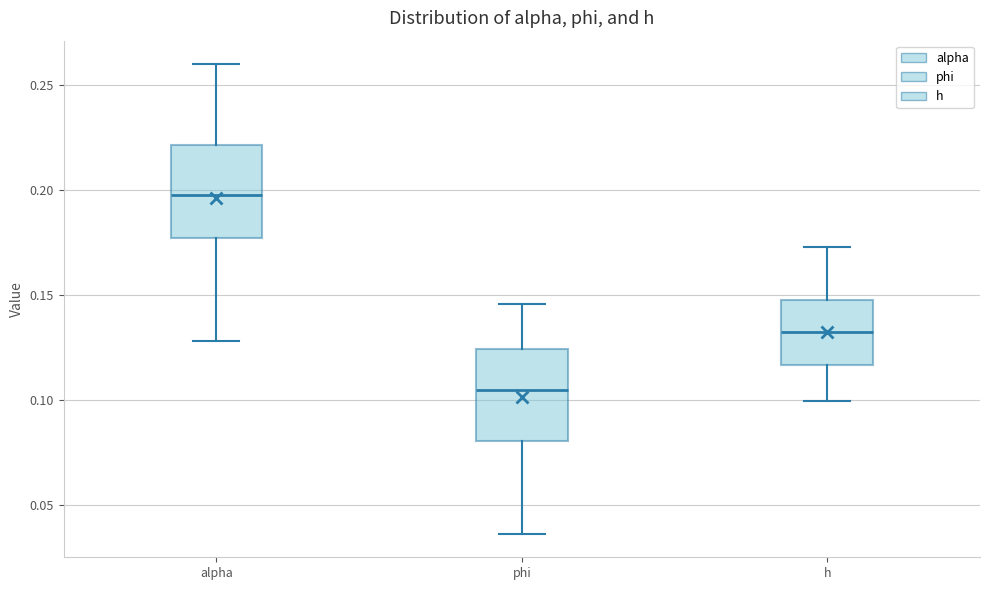

Reading left to right, transcribe this box plot: for each box, give where its median line is, the range the box spans, and where its two whiskers end, as read against the y-axis. The values are not printed on the chart, so give them approximately, as read against the axis.

alpha: median 0.200, box 0.175 to 0.220, whiskers 0.130 to 0.260
phi: median 0.105, box 0.080 to 0.125, whiskers 0.035 to 0.145
h: median 0.130, box 0.115 to 0.150, whiskers 0.100 to 0.175